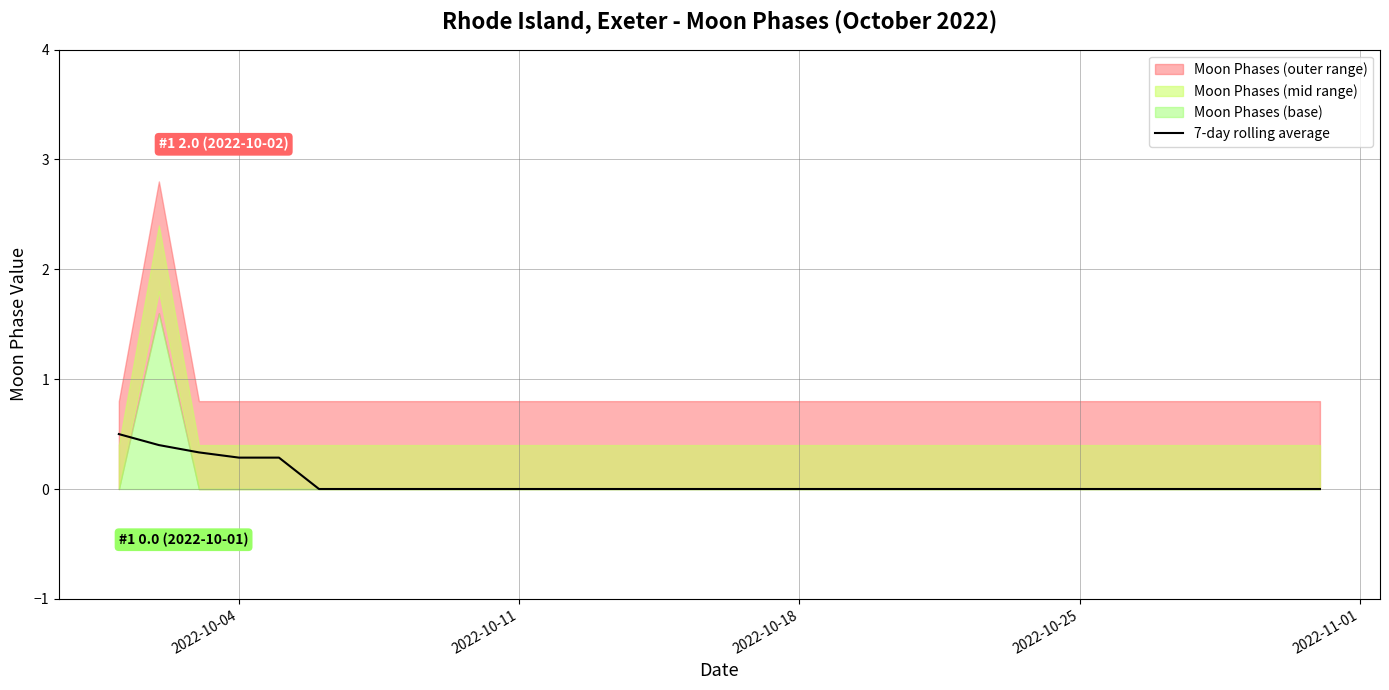

The value of 7-day rolling average at 2022-10-18 is -0.2. True or false?

False